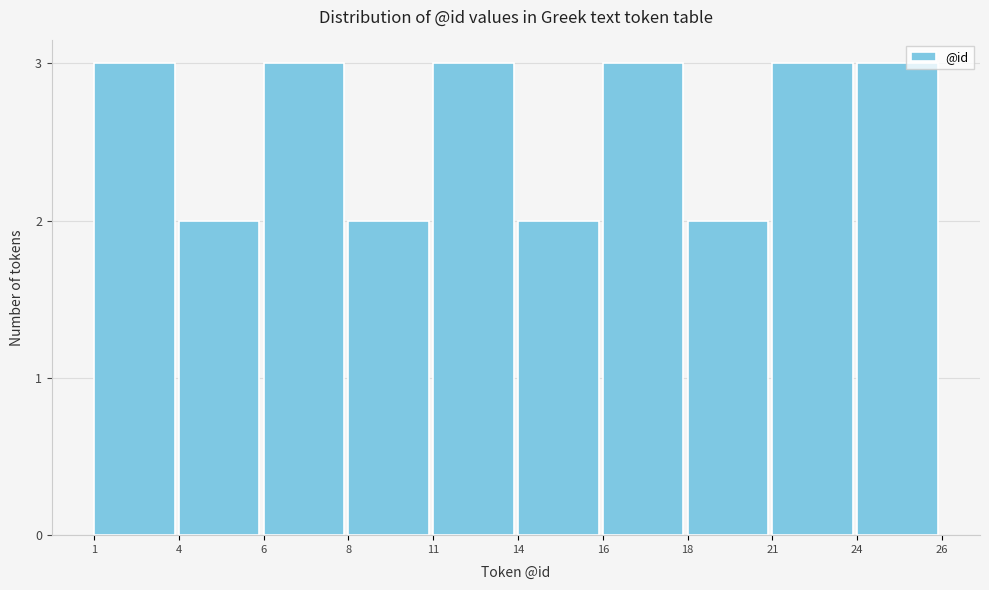

Reading left to right, extract all data points from this chart.

3	2	3	2	3	2	3	2	3	3